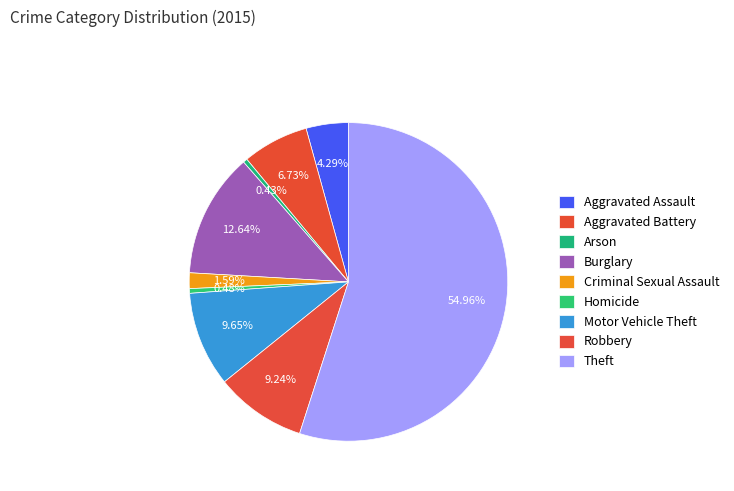

How many slices are in this pie chart?

9